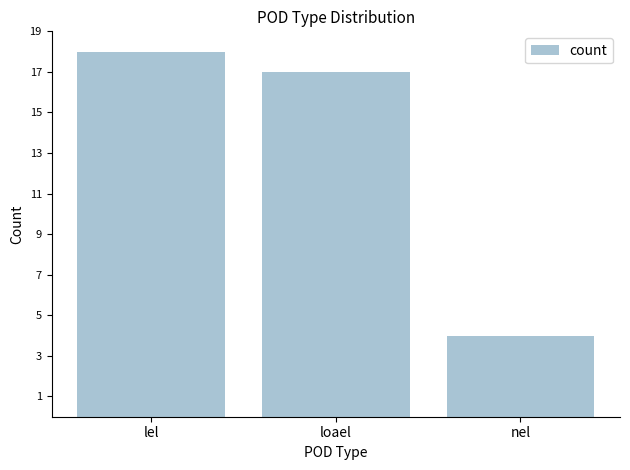

Where does the data first go above 17?

lel